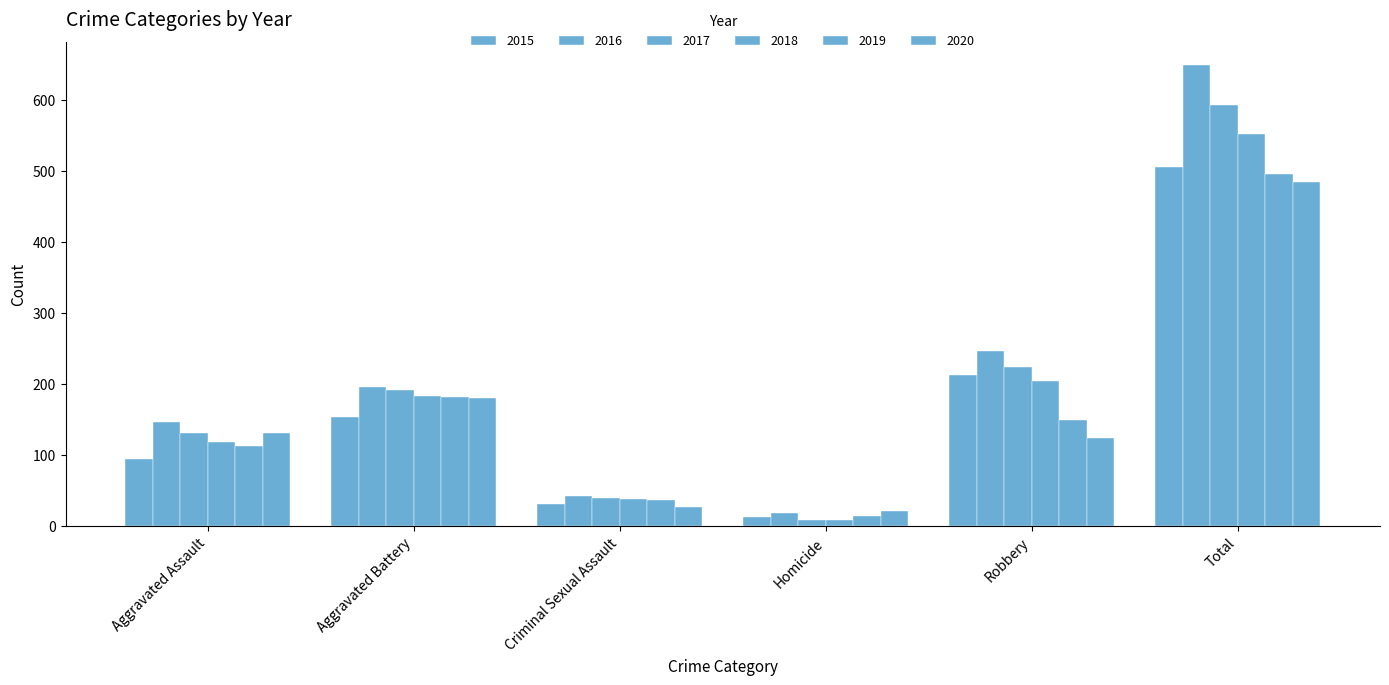

What is the label of the 3rd bar from the right?

Homicide